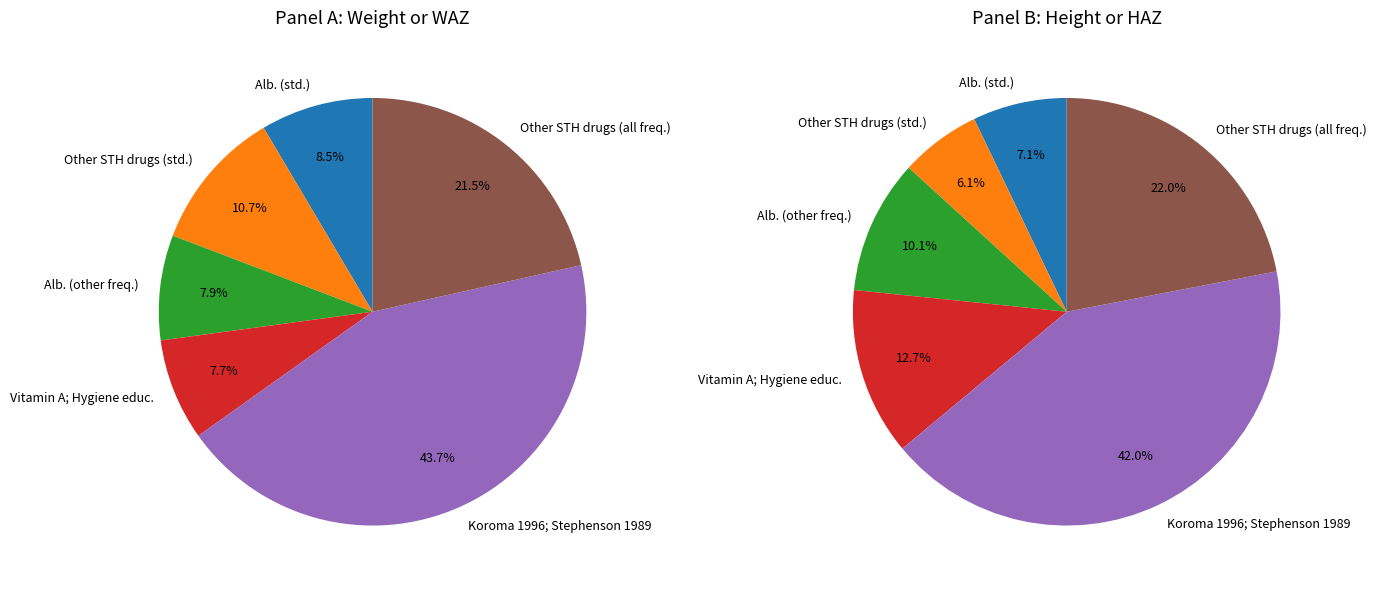

To the nearest percent, what portion does Other STH drugs (std.) represent?

6%